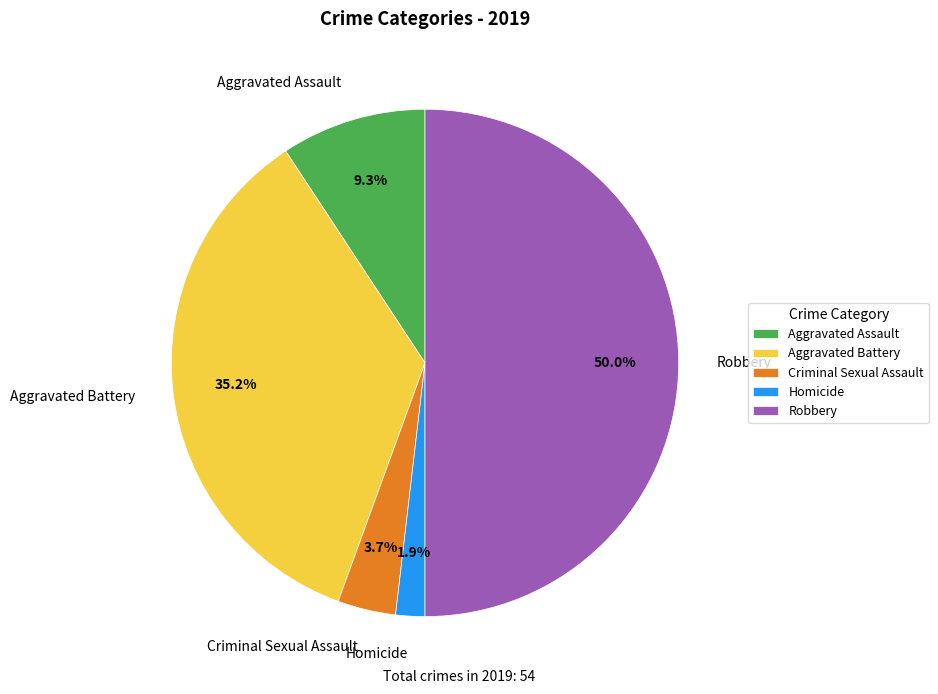

Approximately how many times larger is the value at Robbery compared to Aggravated Battery?

1.4